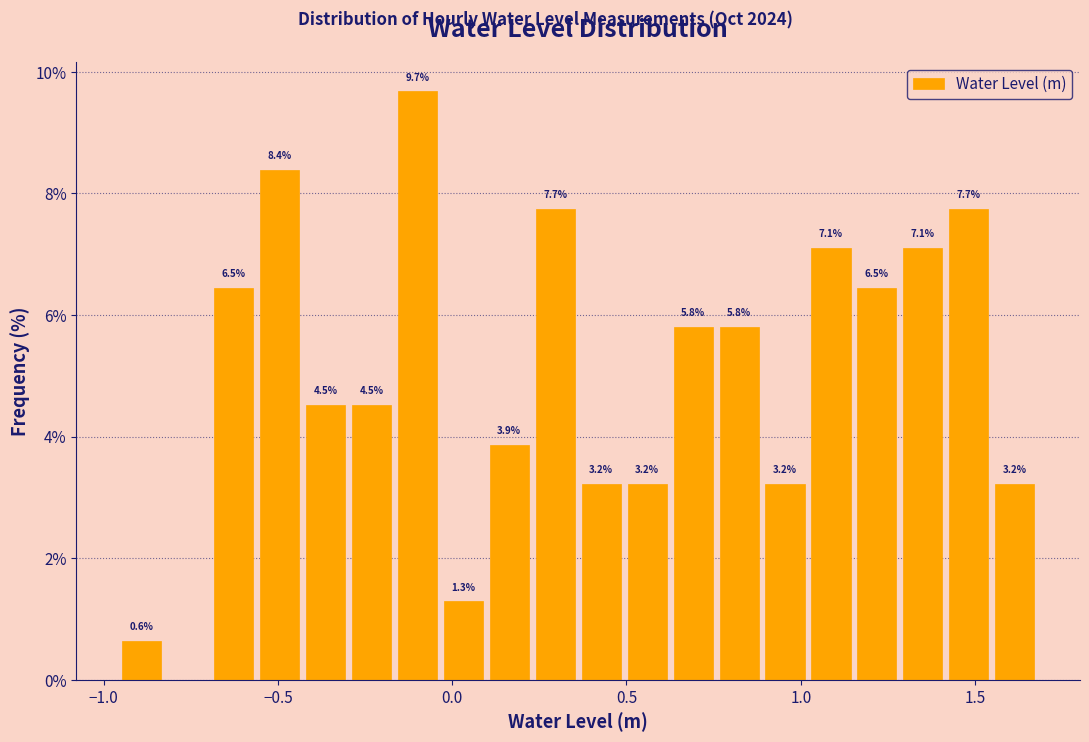

Around what value on the x-axis is the tallest bar? Give the approximate position of its centre, as read against the axis.

-0.10